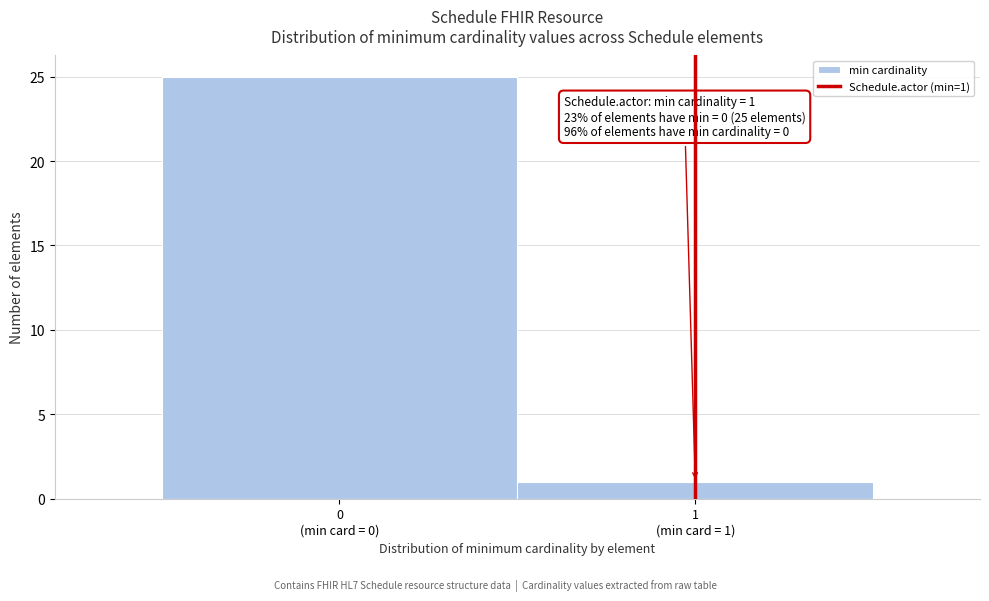

Reading left to right, list all the values displayed in this chart.

25	1